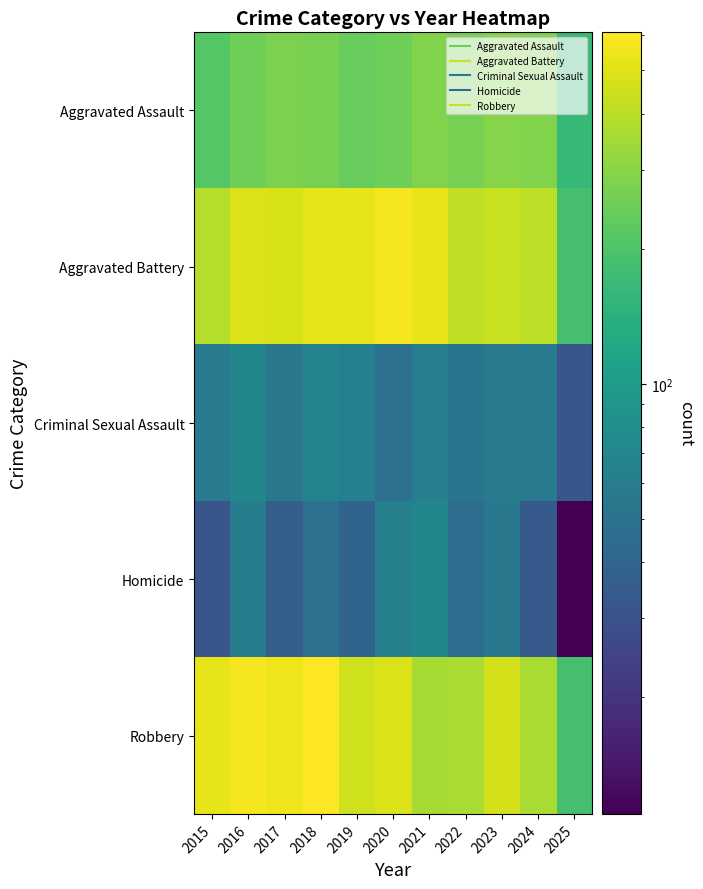

Reading left to right, transcribe all the data shown in this chart.

Aggravated Assault: 2015=210	2016=250	2017=276	2018=265	2019=238	2020=249	2021=284	2022=267	2023=293	2024=285	2025=162
Aggravated Battery: 2015=387	2016=491	2017=480	2018=522	2019=520	2020=574	2021=531	2022=417	2023=435	2024=406	2025=186
Criminal Sexual Assault: 2015=58	2016=69	2017=55	2018=66	2019=62	2020=50	2021=61	2022=52	2023=57	2024=58	2025=32
Homicide: 2015=32	2016=59	2017=37	2018=49	2019=40	2020=63	2021=69	2022=47	2023=55	2024=34	2025=11
Robbery: 2015=527	2016=579	2017=553	2018=608	2019=458	2020=491	2021=357	2022=364	2023=473	2024=363	2025=186